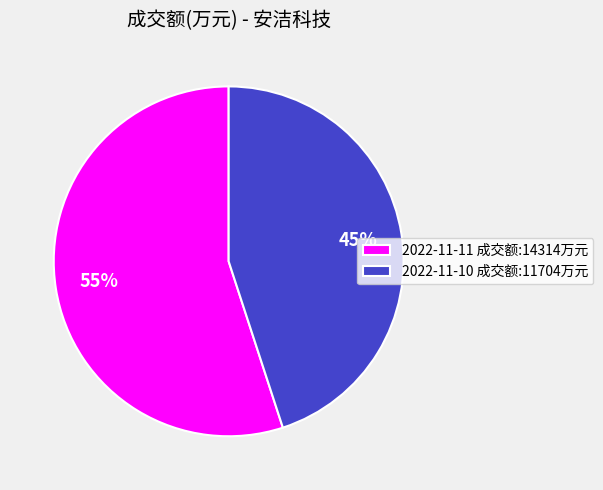

Which has a higher value, 2022-11-11 or 2022-11-10?

2022-11-11